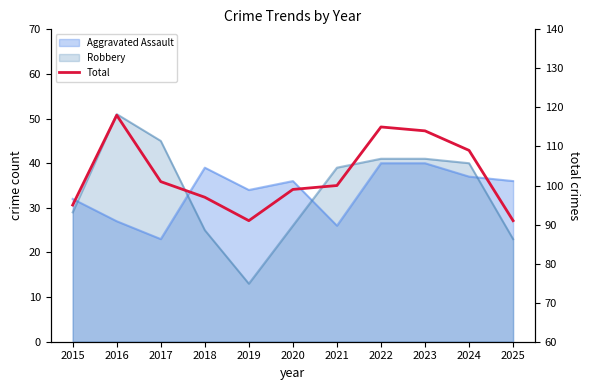

Does the chart display data point markers on the line(s)?

No